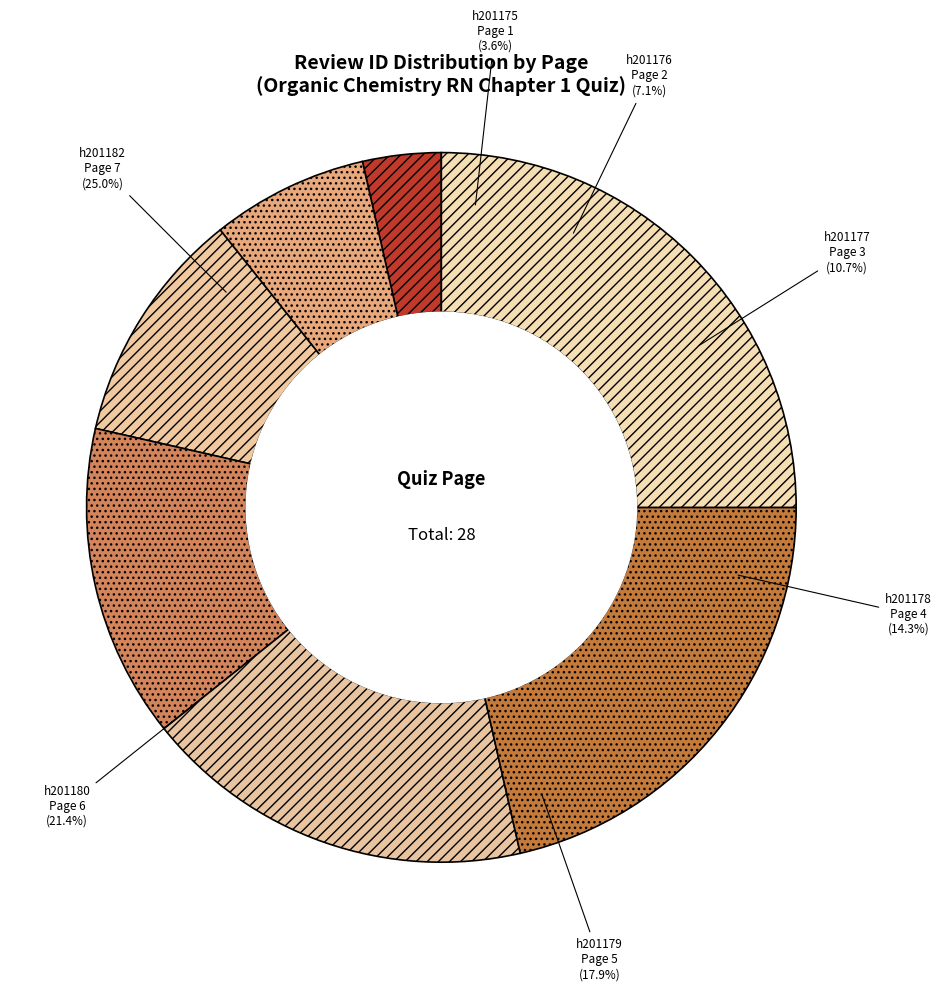

How many slices are in this pie chart?

7